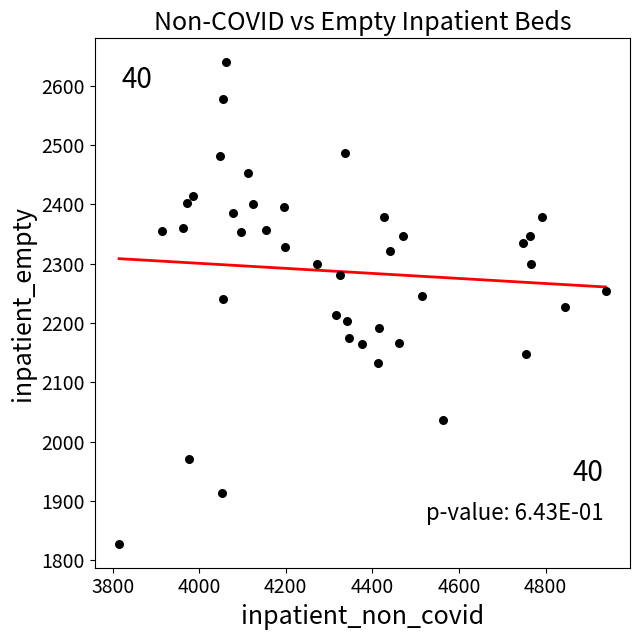

What is the range of X values (max minus min)?

1124